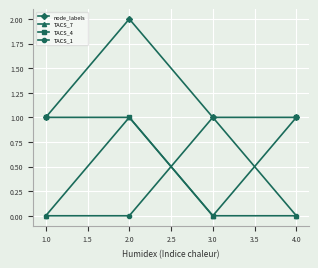

At which category is the sum across all series the highest?

2.0